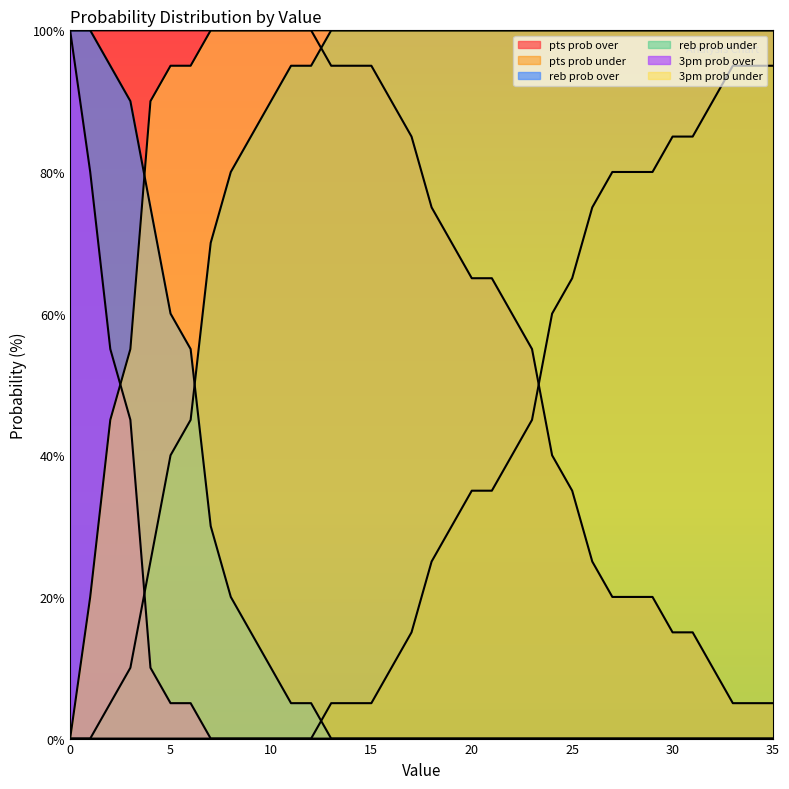

Rank the categories by pts prob under value from lowest to highest.

0, 1, 2, 3, 4, 5, 6, 7, 8, 9, 10, 11, 12, 13, 14, 15, 16, 17, 18, 19, 20, 21, 22, 23, 24, 25, 26, 27, 28, 29, 30, 31, 32, 33, 34, 35